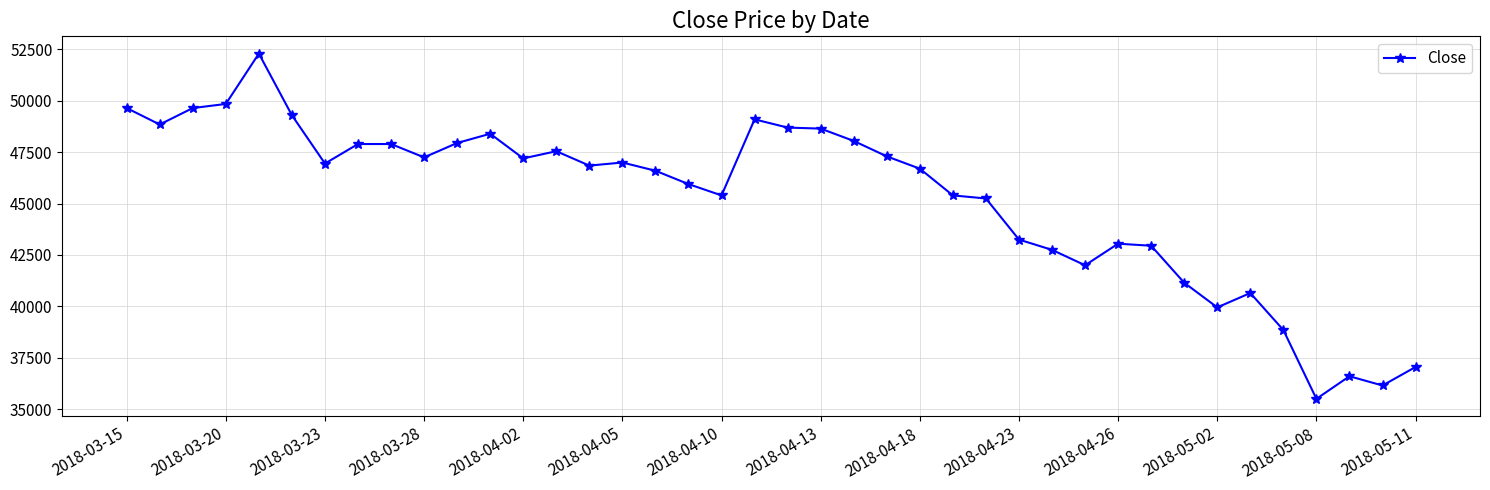

What is the difference between the second highest and second lowest values?

13700